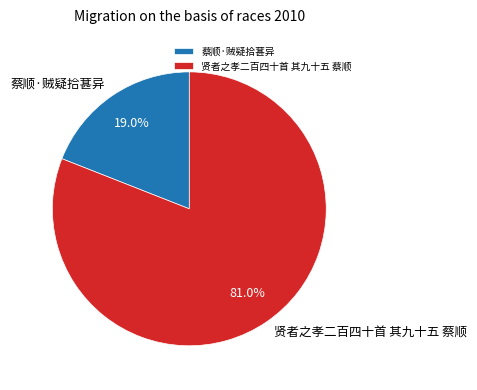

Approximately how many times larger is the value at 蔡顺·贼疑拾葚异 compared to 贤者之孝二百四十首 其九十五 蔡顺?

0.2